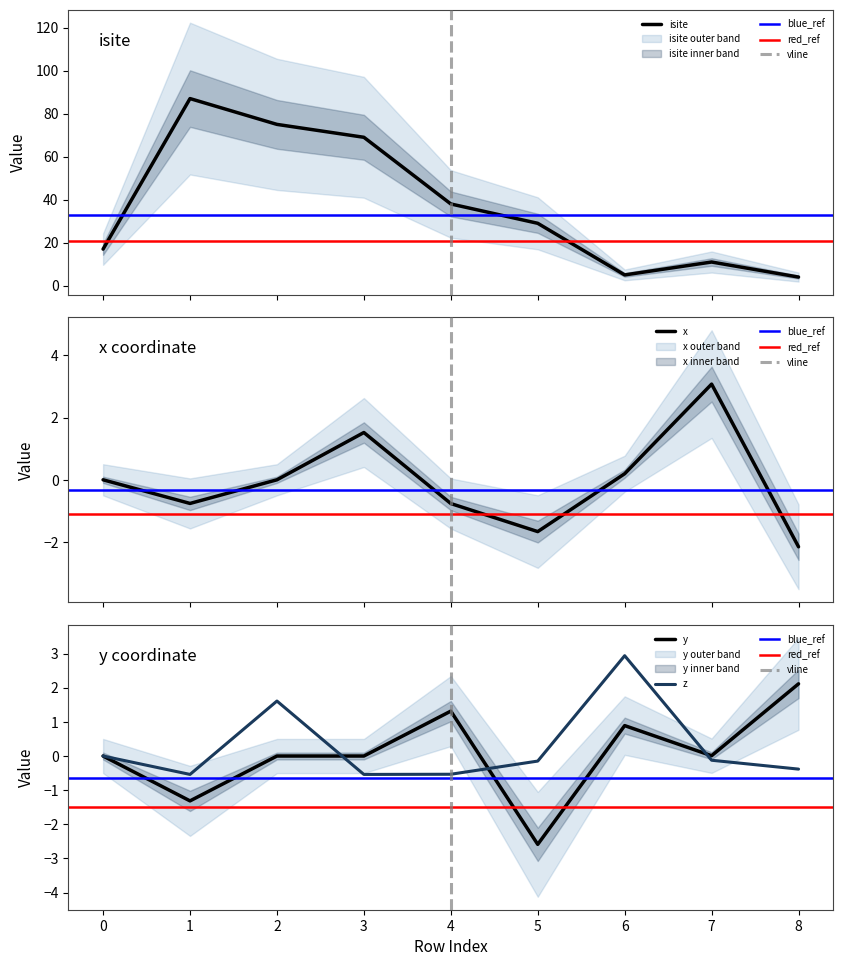

How many distinct data groups are displayed?

4